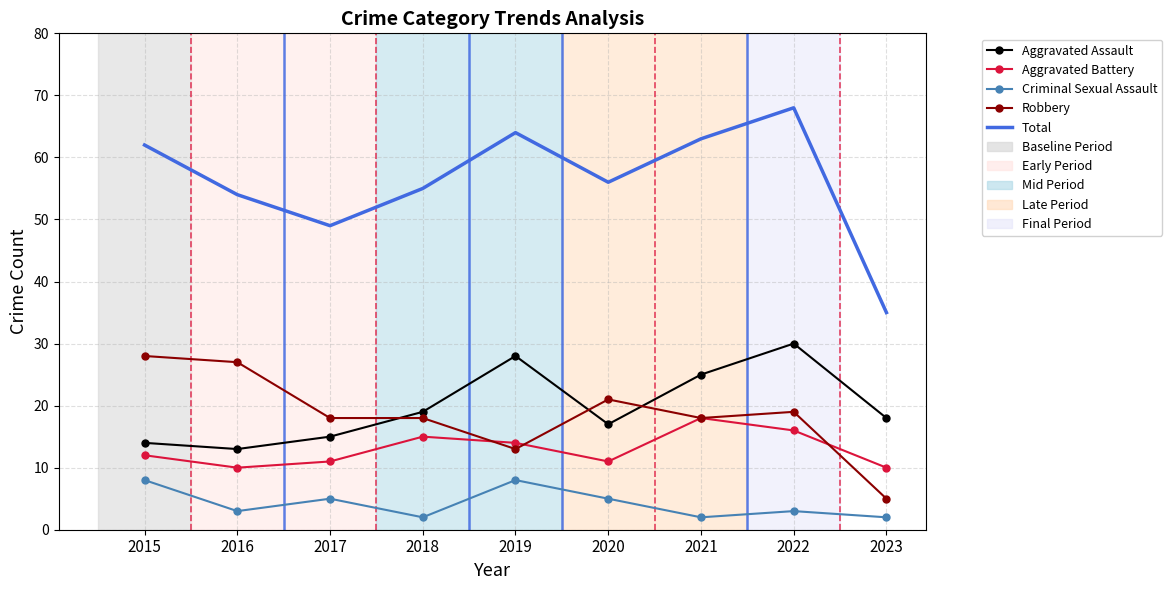

Between 2018 and 2023, which series saw the biggest shift?

Total